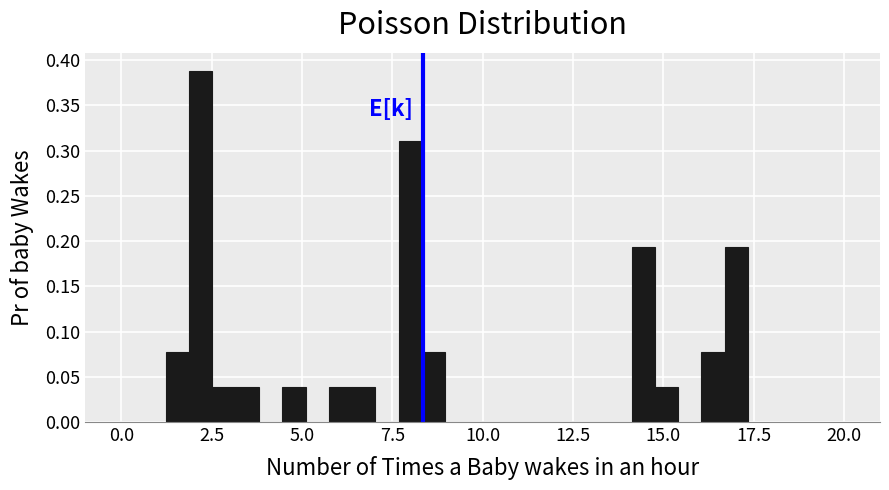

Read against the x-axis, roughly where is the centre of the tallest bar?

2.0